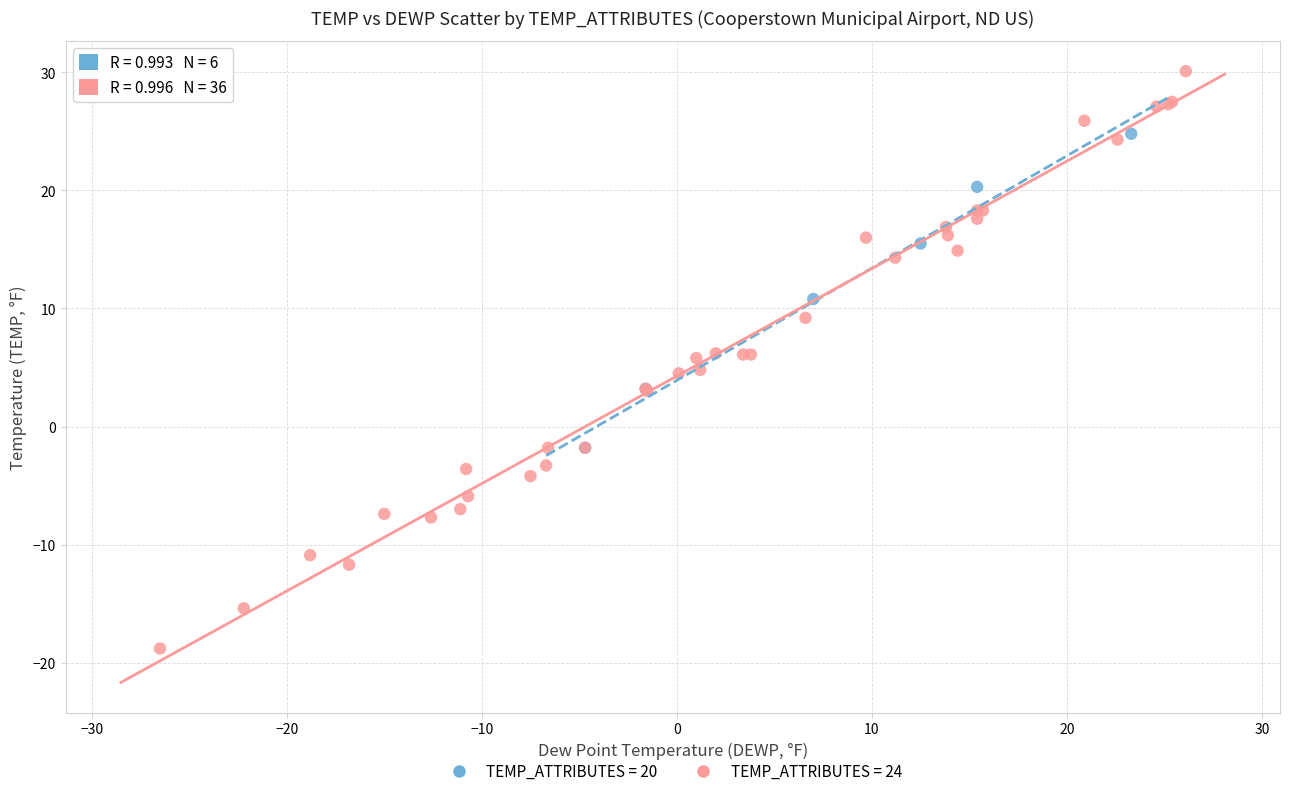

Which series reaches the minimum Y coordinate?

TEMP_ATTRIBUTES = 24